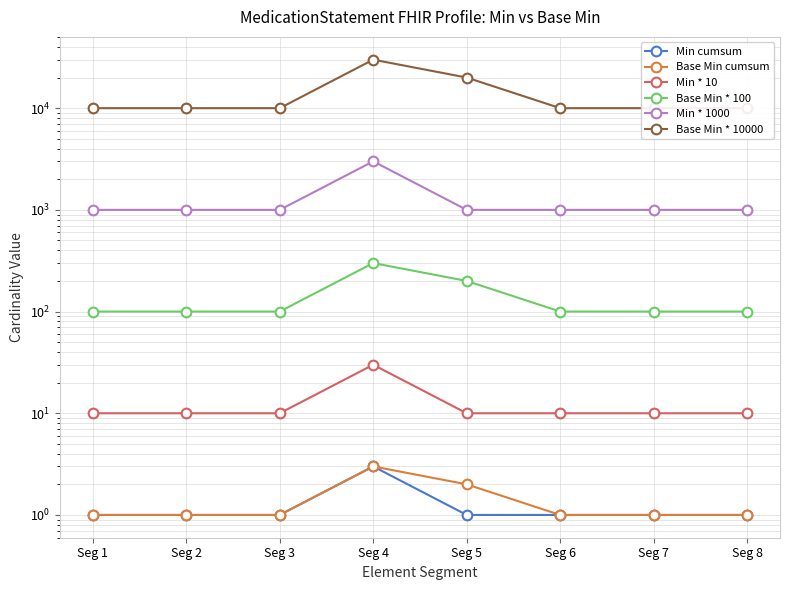

Which series has the widest spread of values?

Base Min * 10000